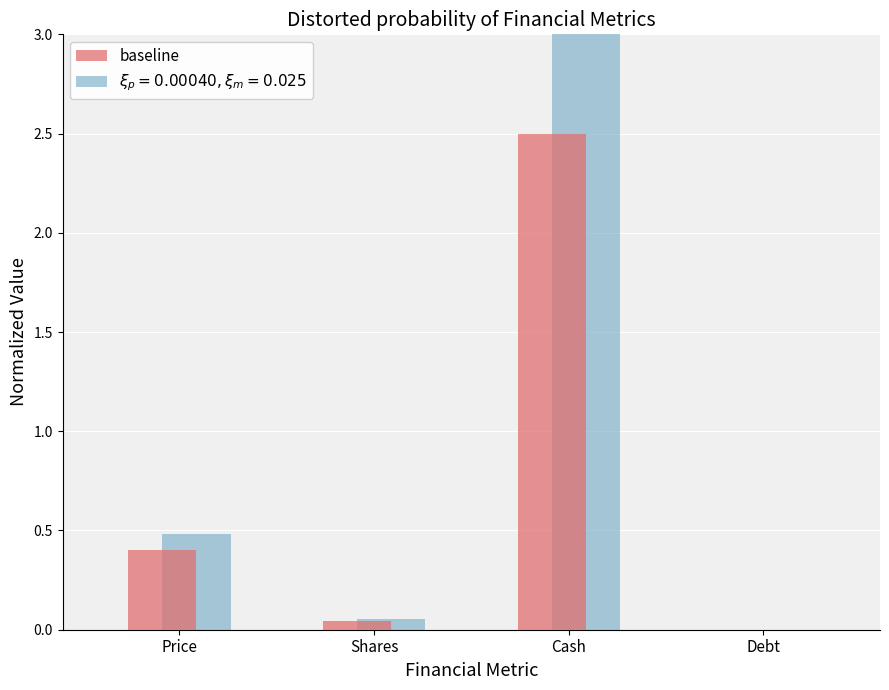

What is the sum of all baseline values?

2.9